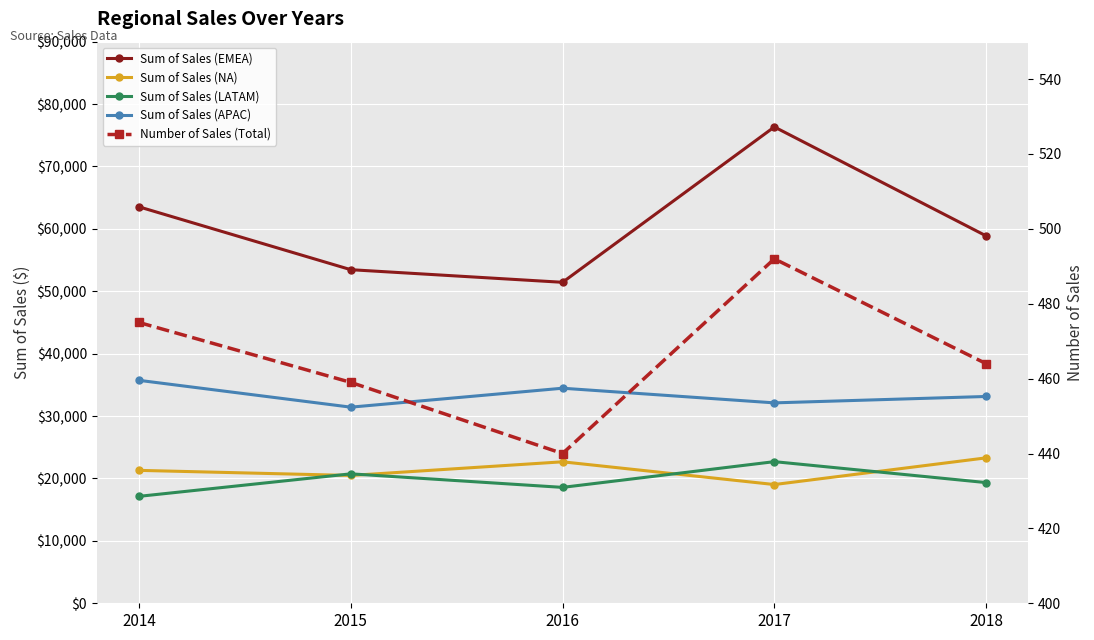

List the series in order of their peak value, lowest first.

Number of Sales (Total), Sum of Sales (LATAM), Sum of Sales (NA), Sum of Sales (APAC), Sum of Sales (EMEA)